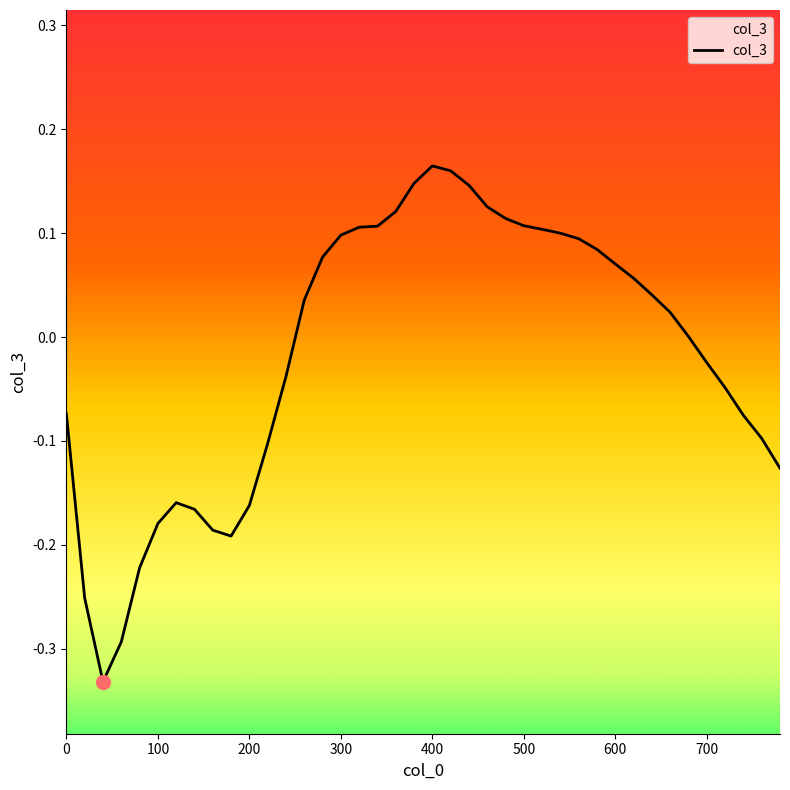

Reading left to right, extract all data points from this chart.

-0.1	-0.3	-0.3	-0.3	-0.2	-0.2	-0.2	-0.2	-0.2	-0.2	-0.2	-0.1	-0.0	0.0	0.1	0.1	0.1	0.1	0.1	0.1	0.2	0.2	0.1	0.1	0.1	0.1	0.1	0.1	0.1	0.1	0.1	0.1	0.0	0.0	0.0	-0.0	-0.0	-0.1	-0.1	-0.1